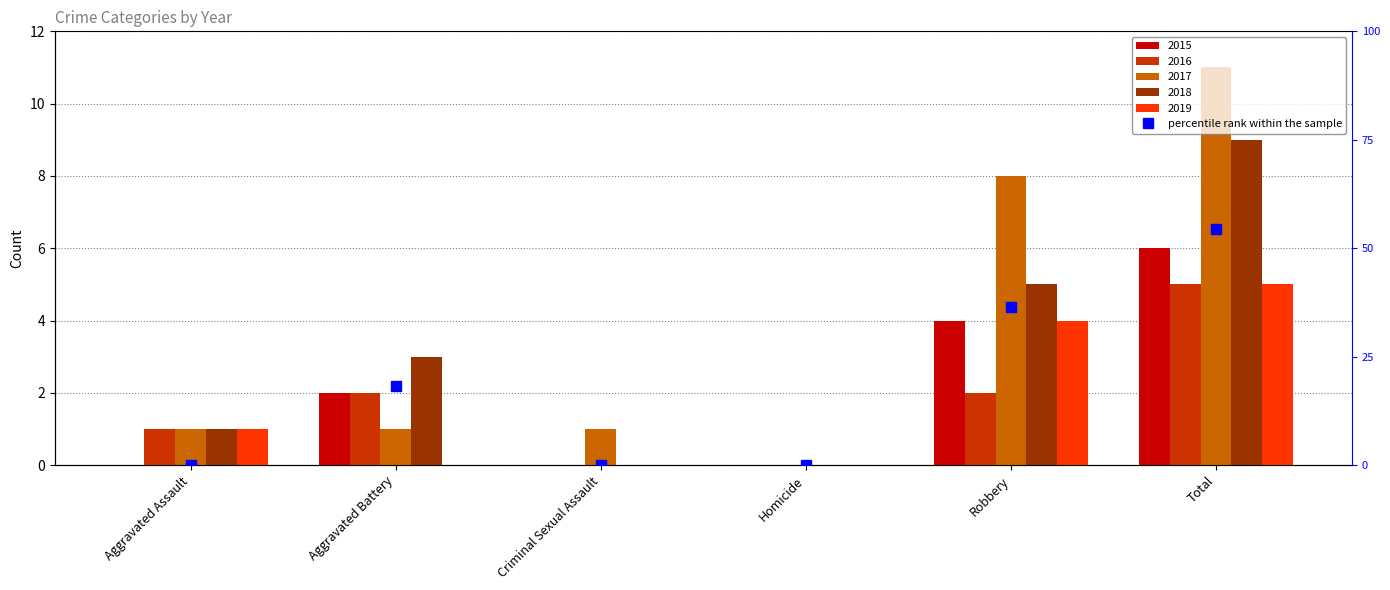

Is it true that the value at Robbery is 36.4?

True